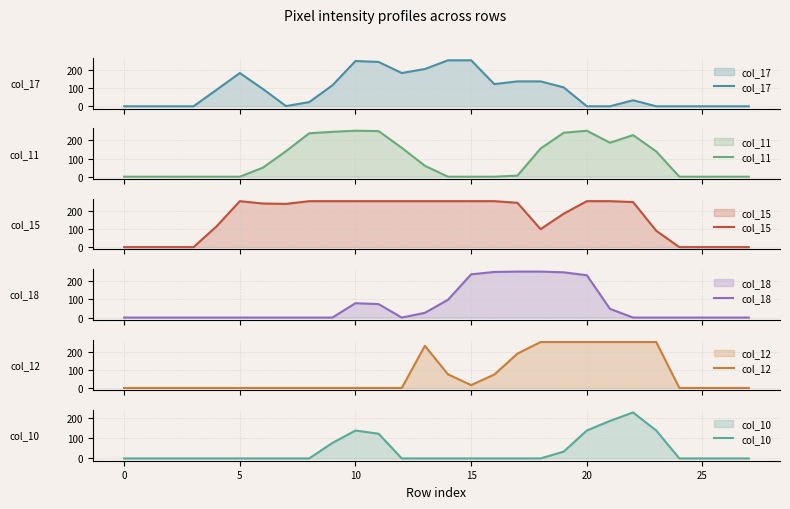

What is the maximum value for col_17?

253